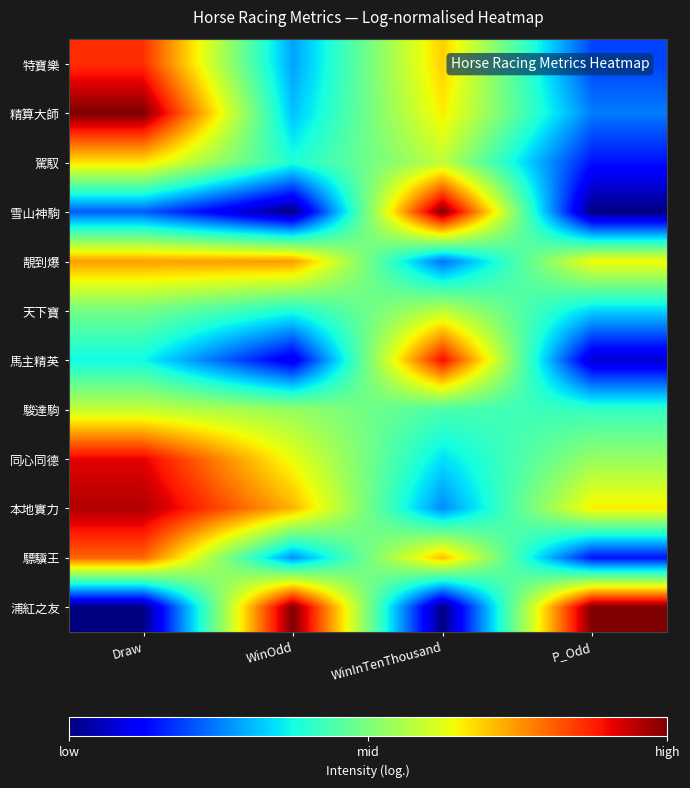

What is the total value across all series at Draw?

7.6